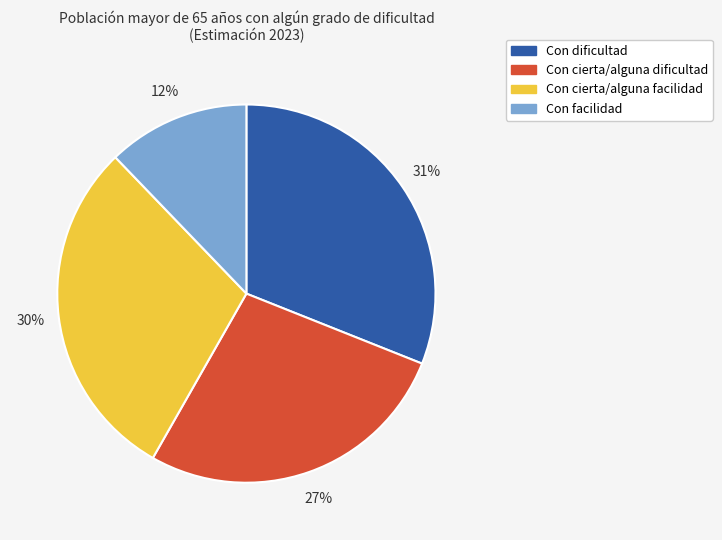

What is the smallest slice in the pie chart?

Con facilidad